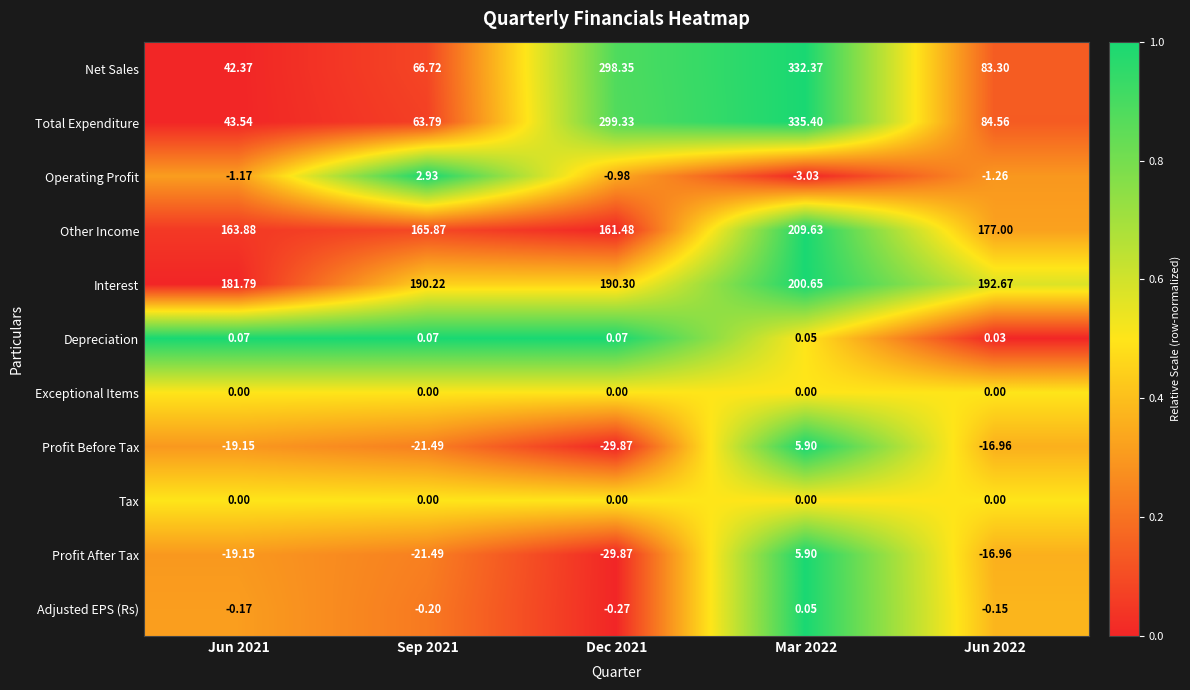

Count the number of data series in this chart.

11